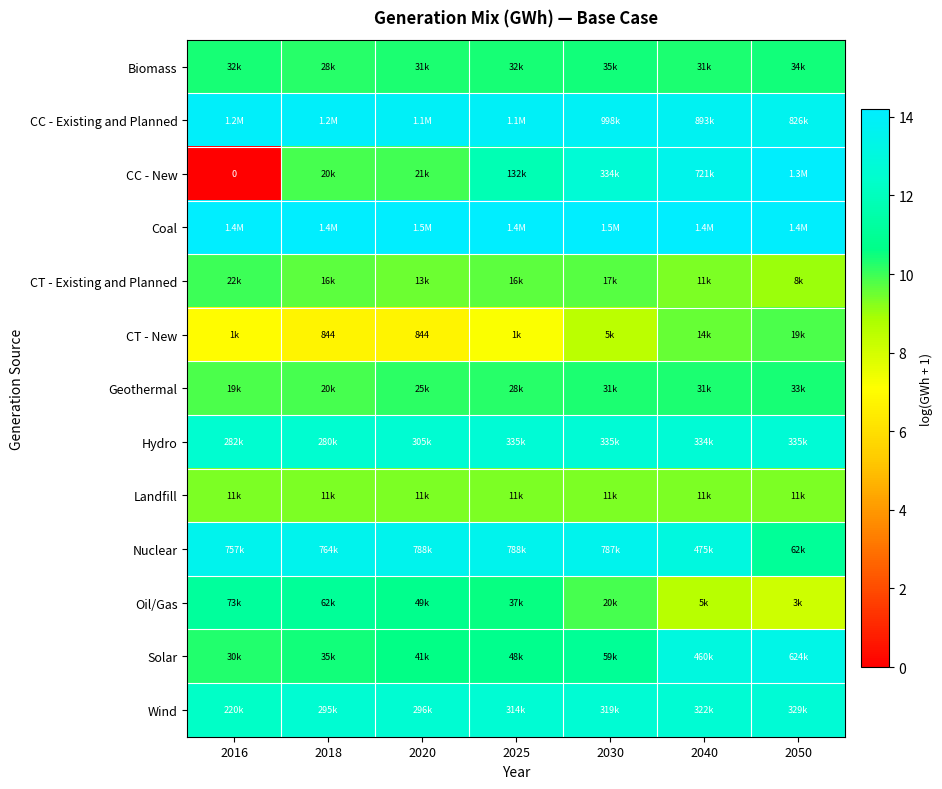

What is the sum of all Wind values?

88.2